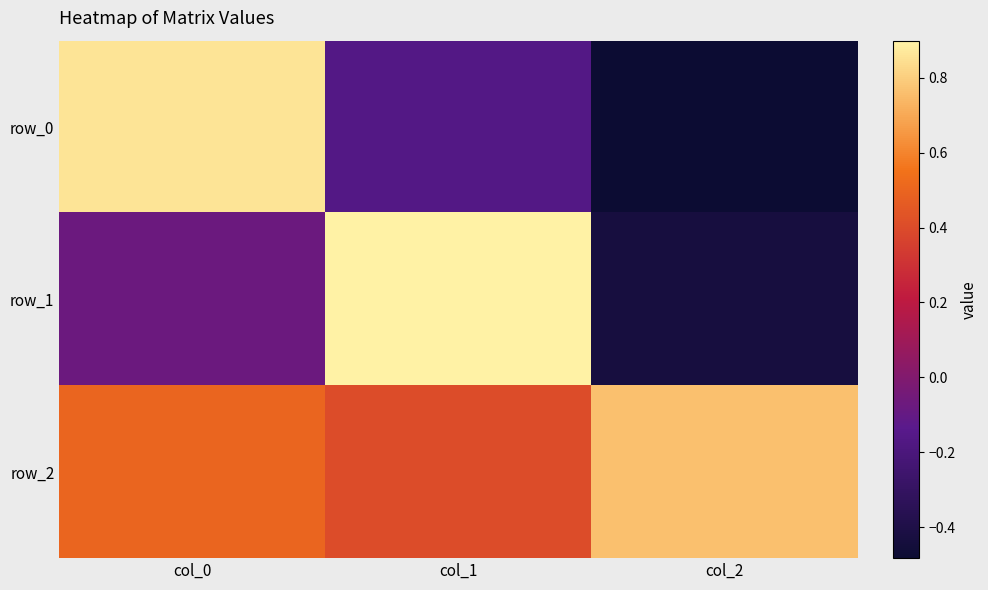

What is the average value of the row_0 series?

0.1